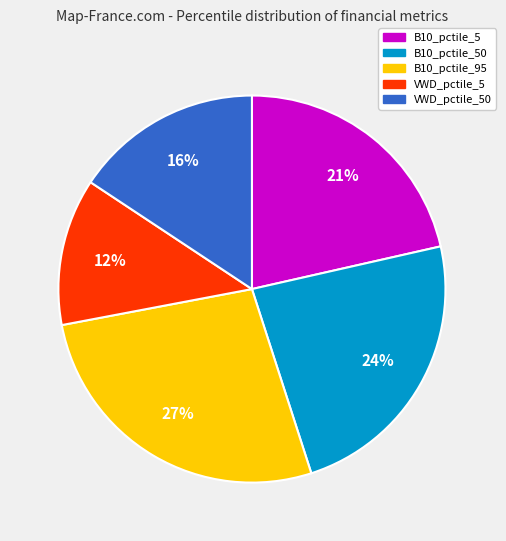

How many segments does this pie chart have?

5